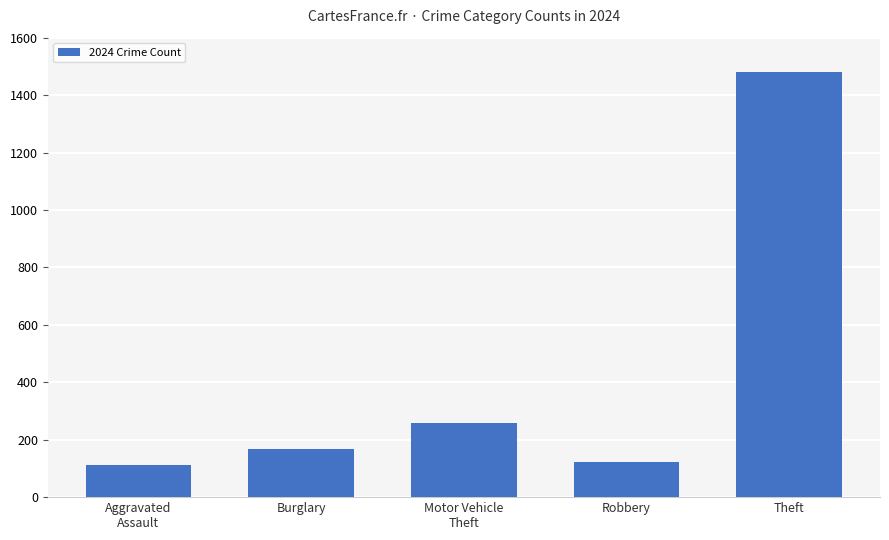

Which label corresponds to the largest value in the chart?

Theft